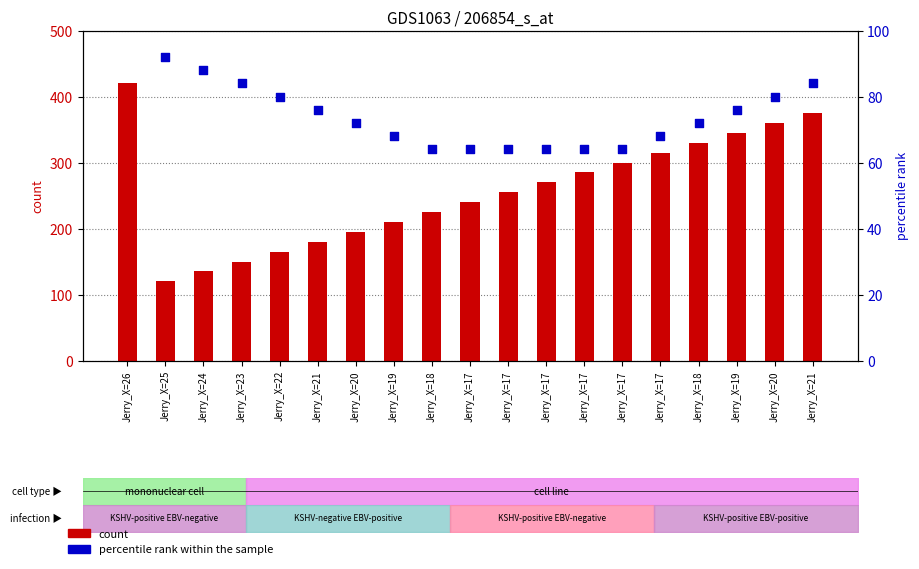

What is the total value across all series at Jerry_X=26?

524